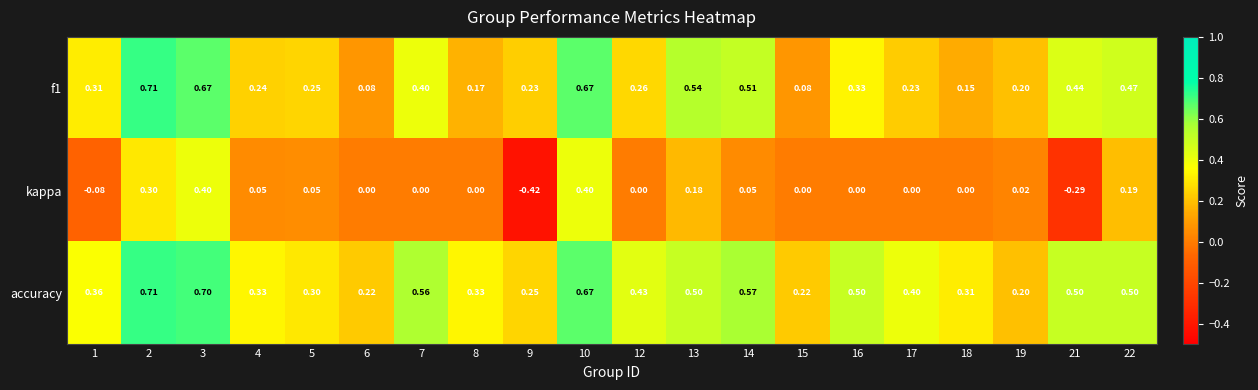

At how many categories does at least one series exceed 0?

20